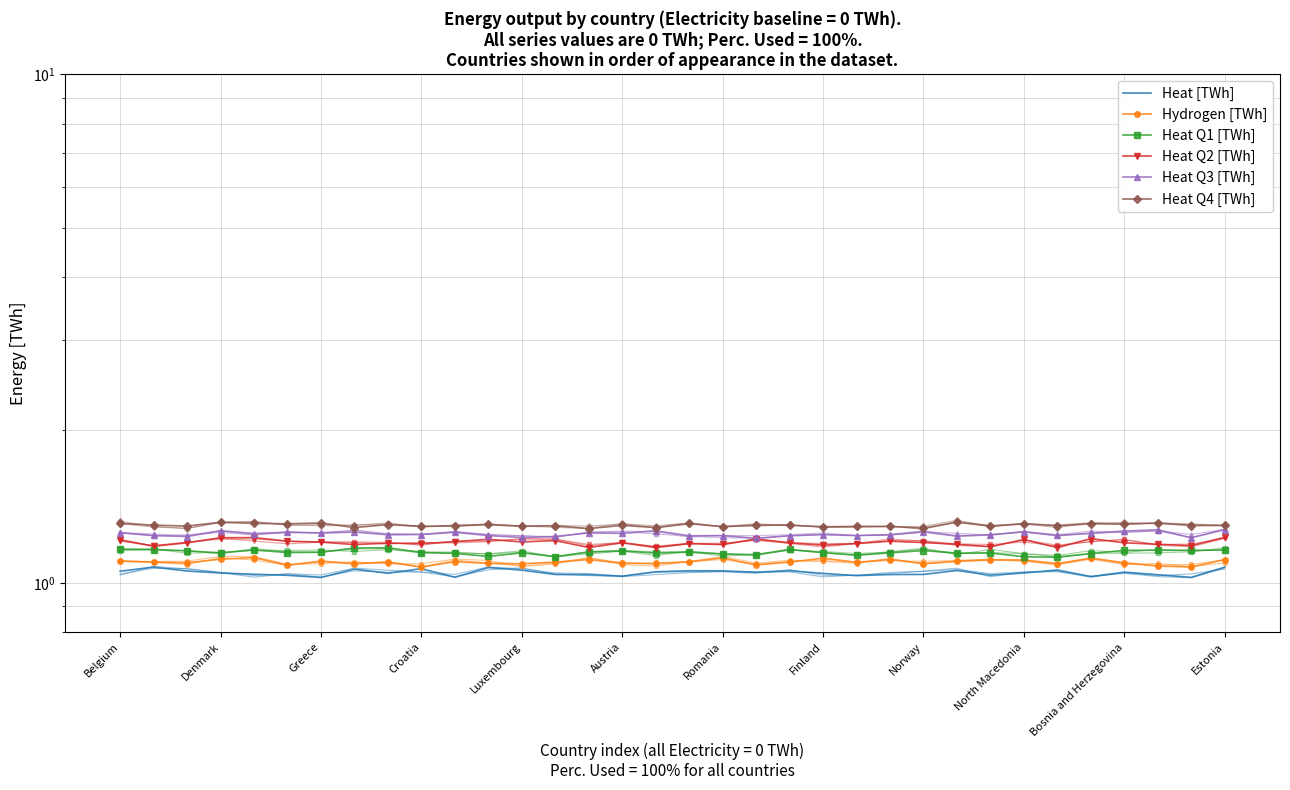

What is the smallest value displayed?

1.0